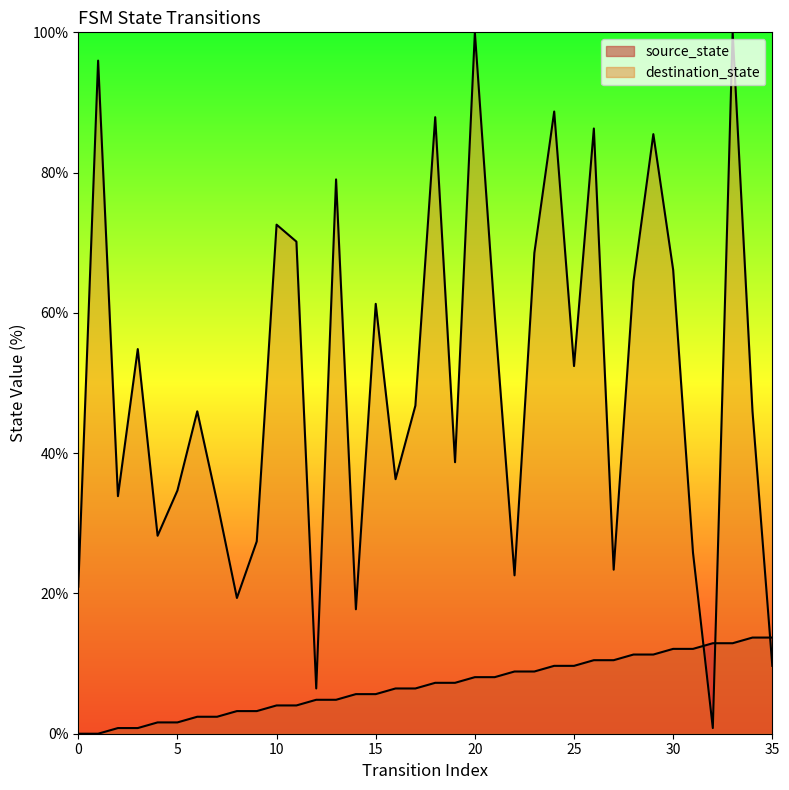

The destination_state series shows 23.4 at 27. True or false?

True